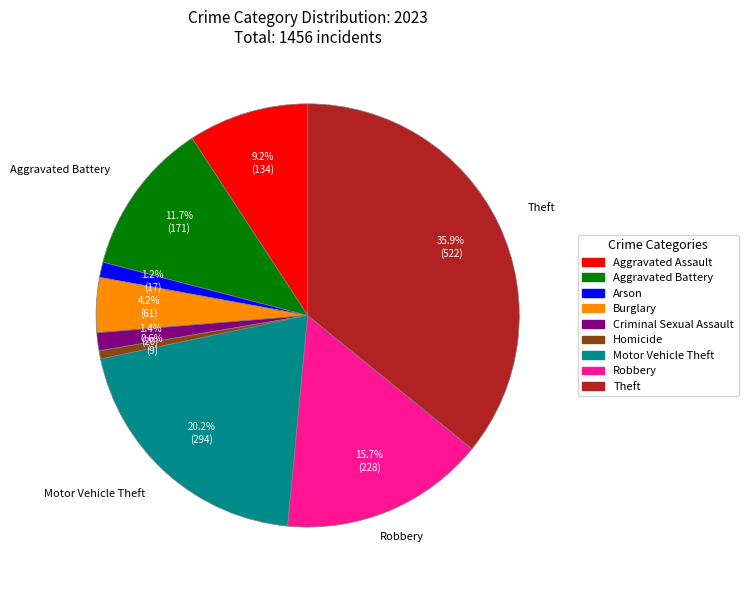

Count the number of slices in the pie.

9